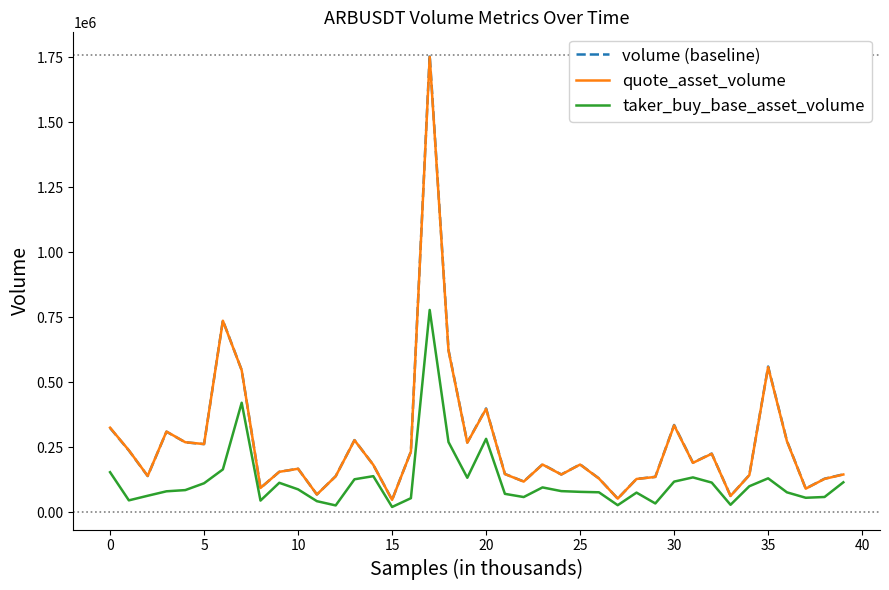

Which series has the widest spread of values?

volume (baseline)